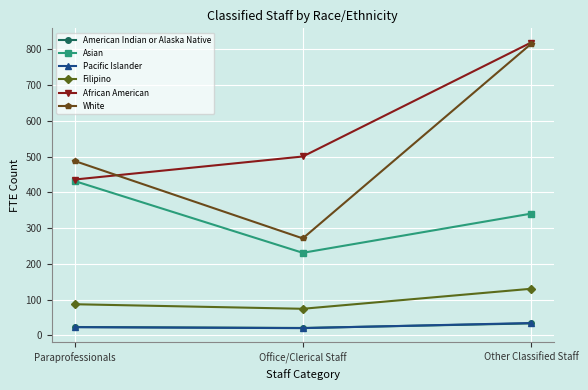

What is the lowest value of the White series?

271.1